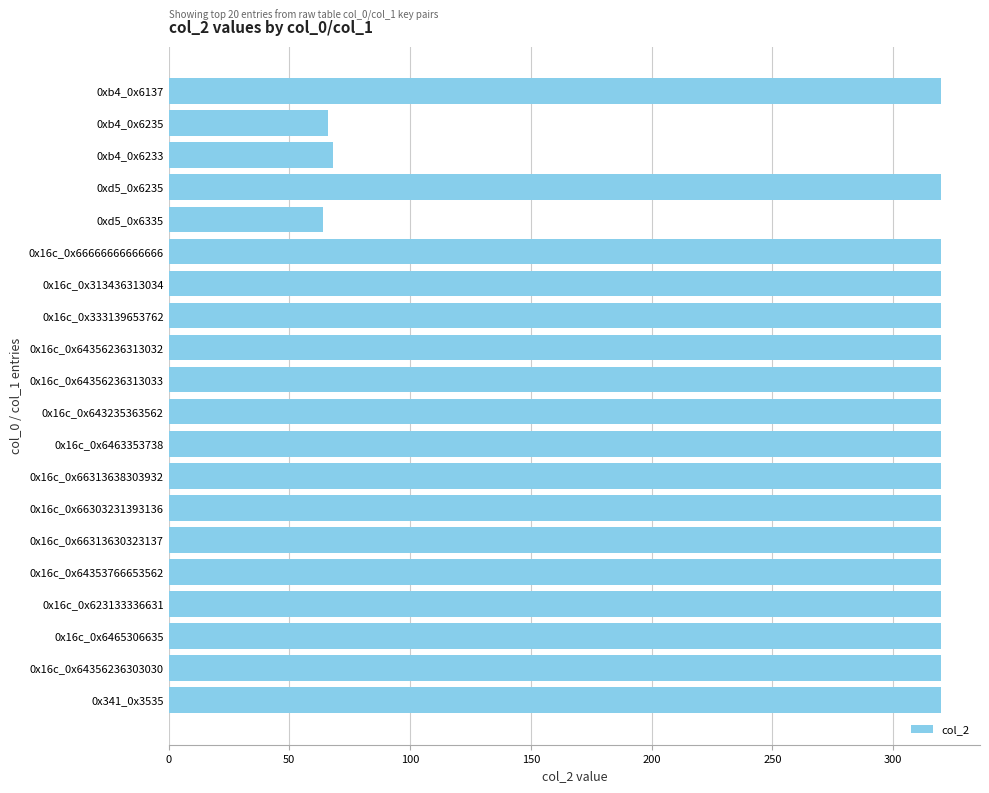

What is the value of the 14th bar from the top?

320